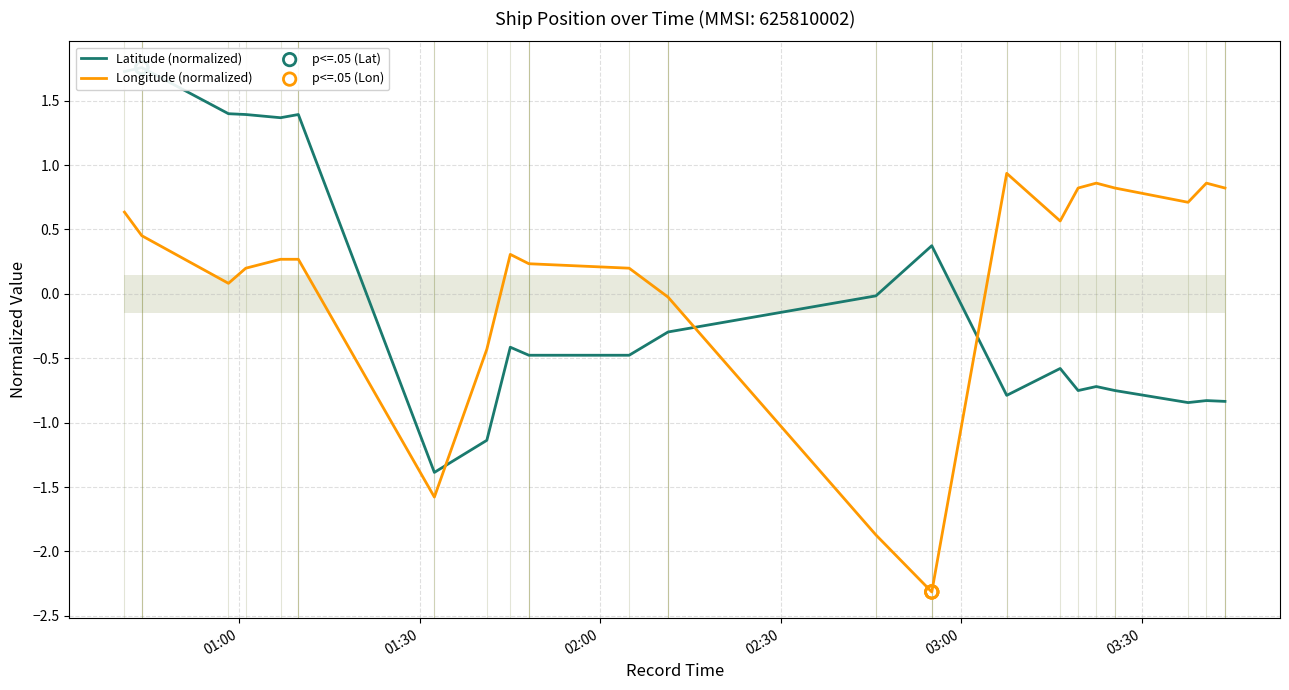

At which category is the sum across all series the highest?

2024-04-24 00:40:58